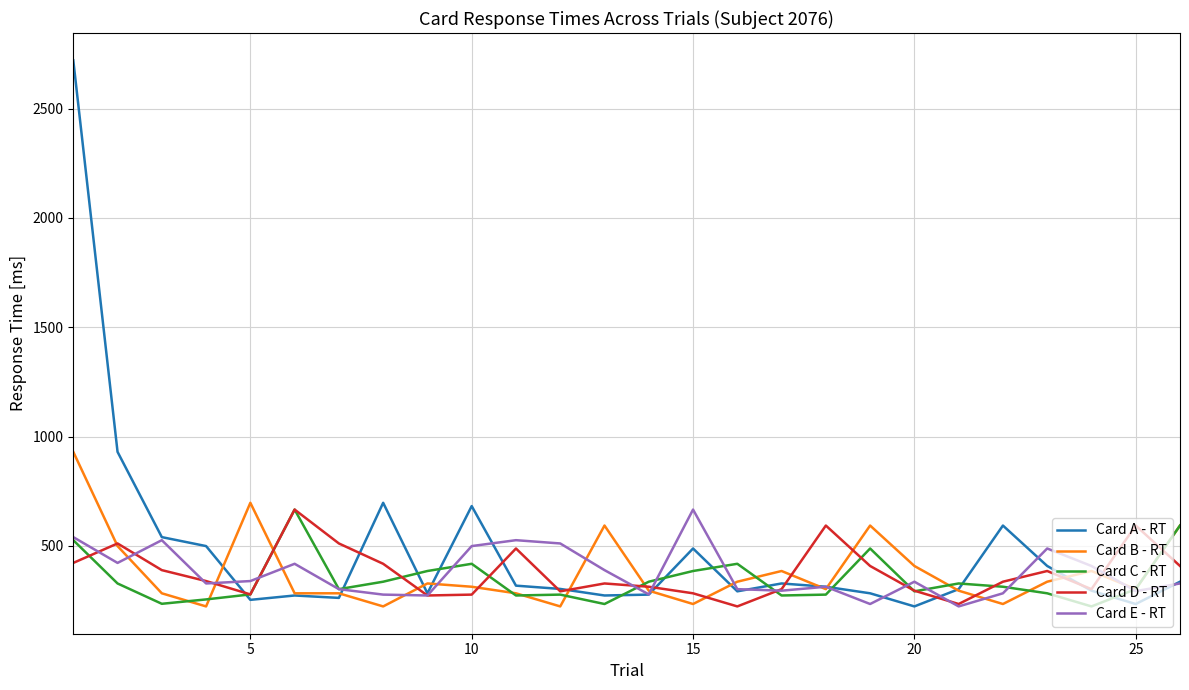

Which series has the largest range (max minus min)?

Card A - RT